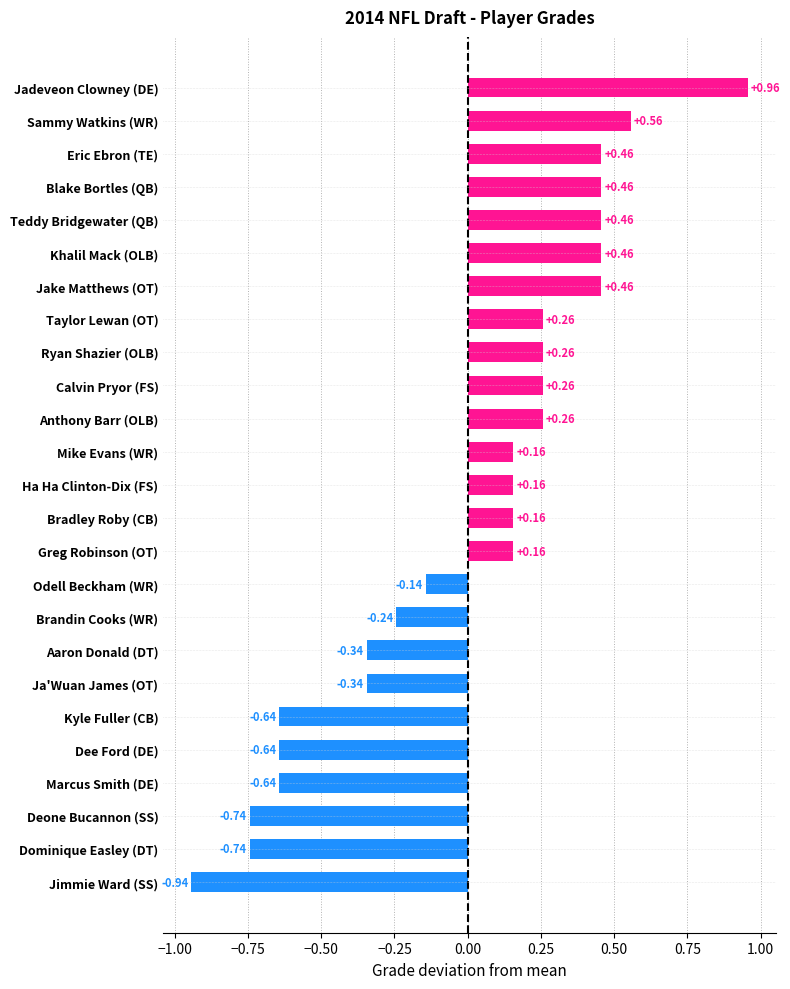

What is the label of the 8th bar from the bottom?

Aaron Donald (DT)